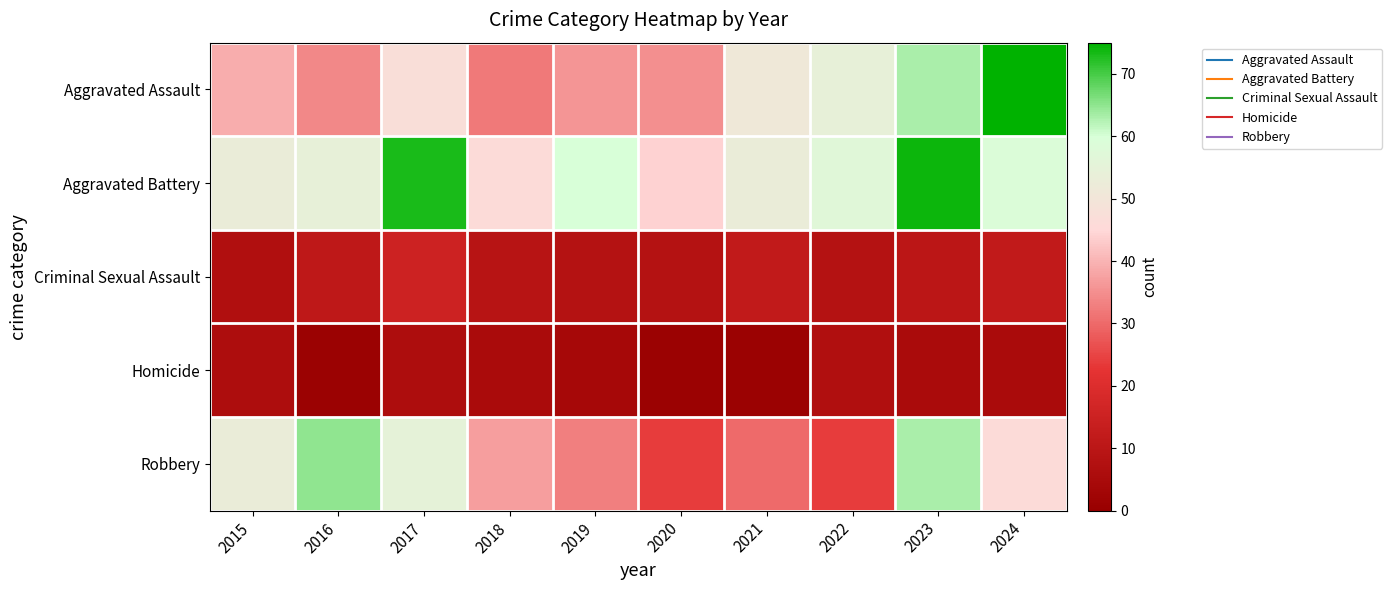

Which series has the largest total across all categories?

Aggravated Battery